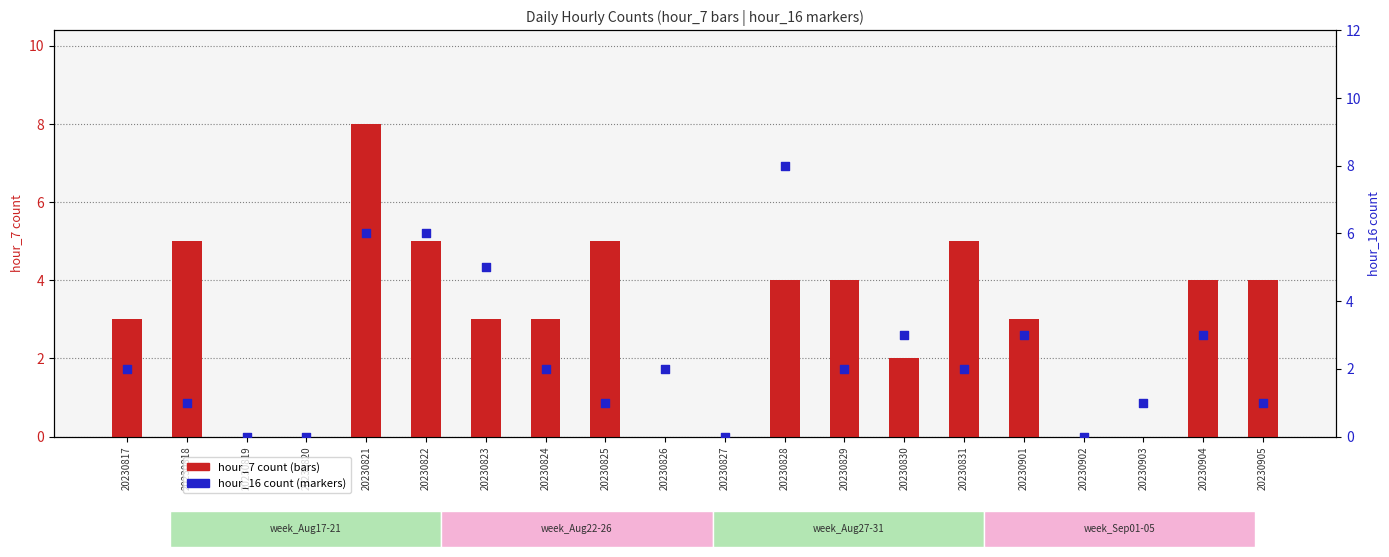

At how many categories does at least one series exceed 6?

2